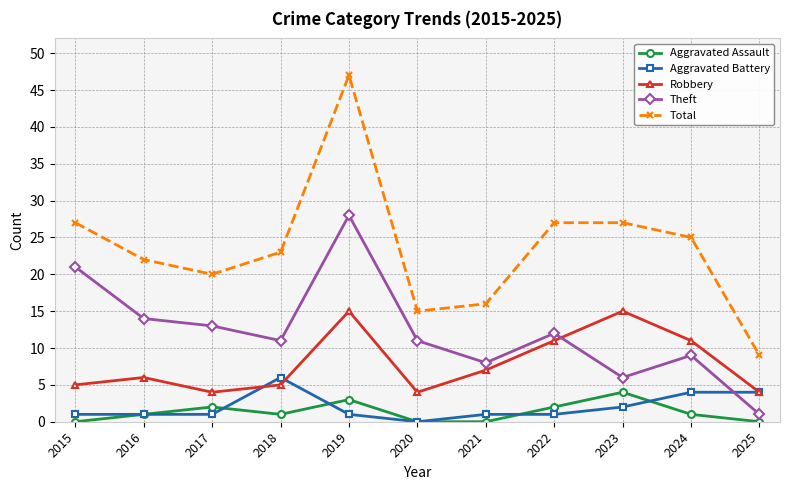

What is the difference between the Theft values at 2023 and 2018?

5